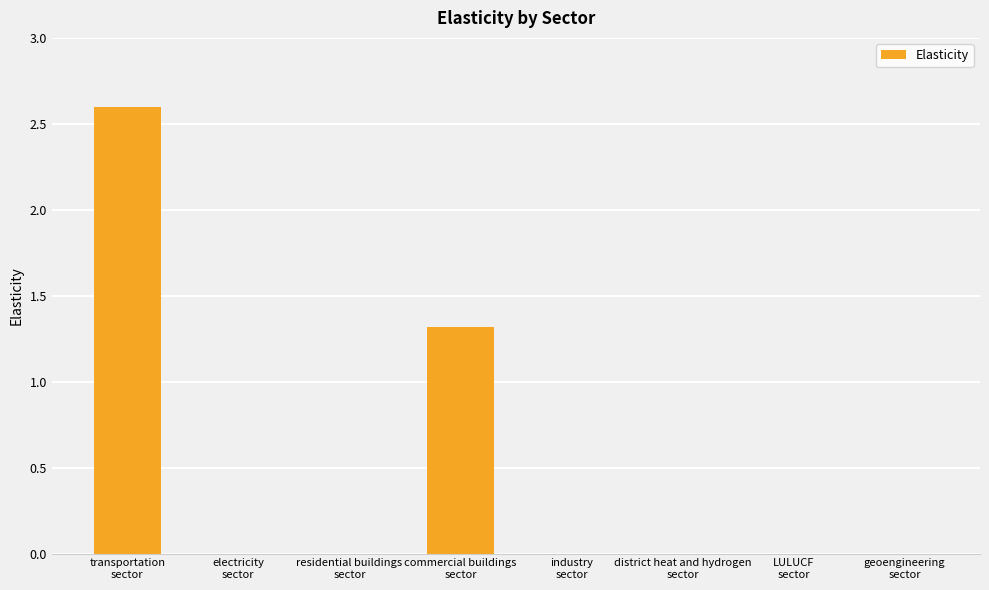

What is the sum of all values?

3.9